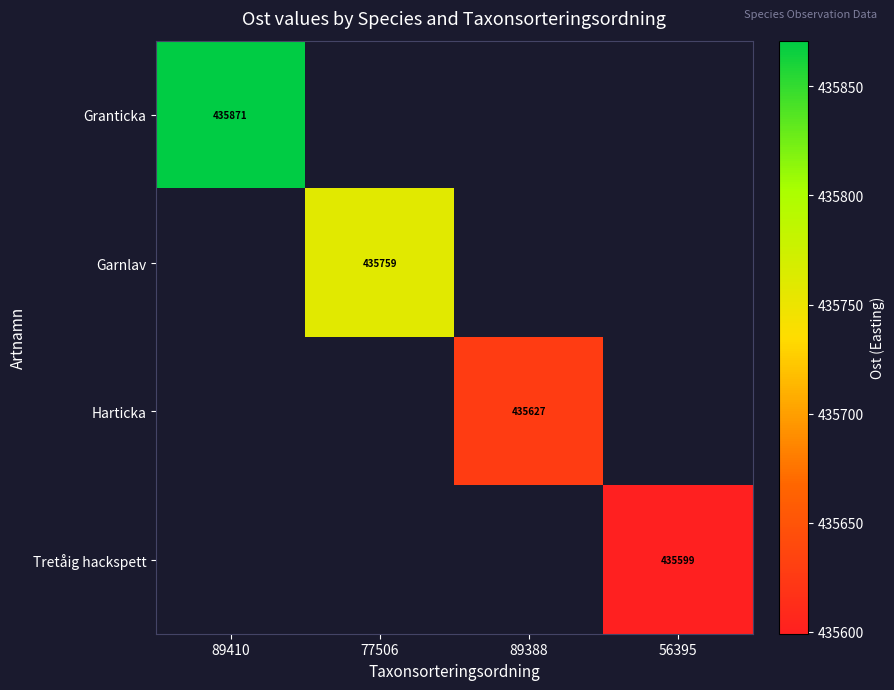

How many positive values does the Garnlav series have?

1